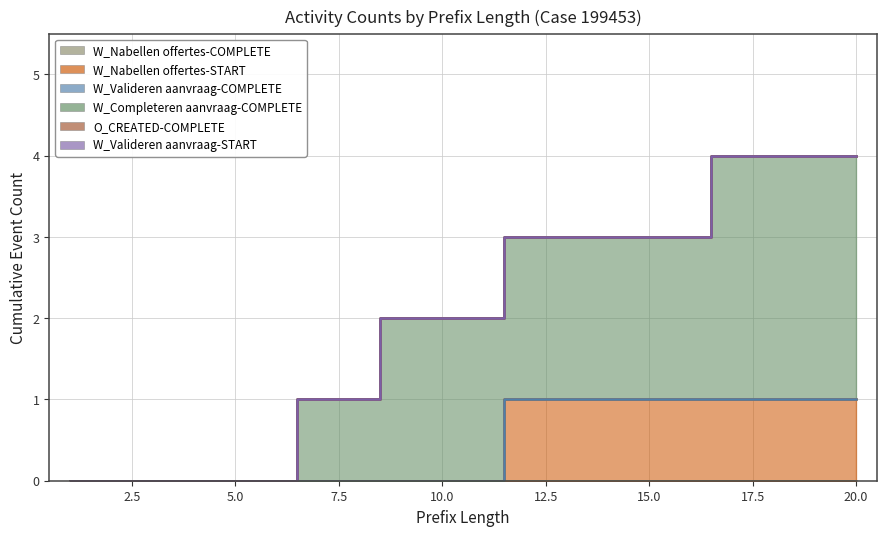

True or false: O_CREATED-COMPLETE has a value of 0 at 13.

True